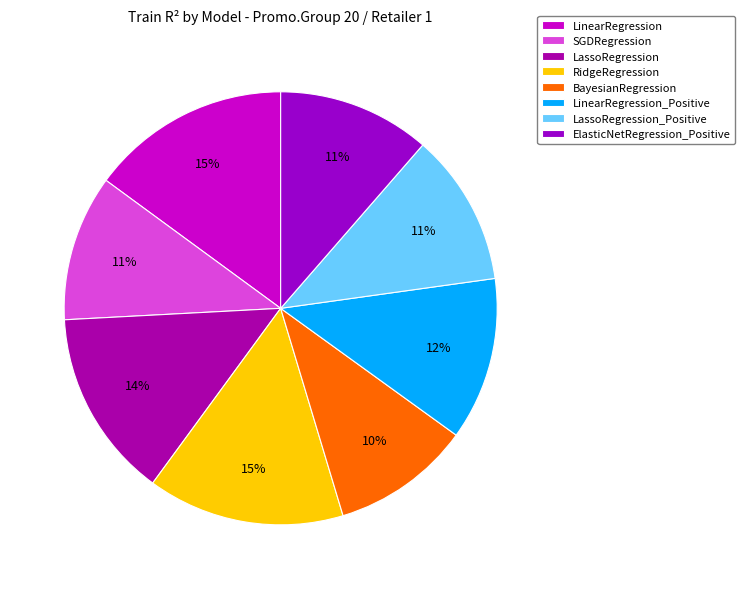

Is SGDRegression the majority of the pie?

No